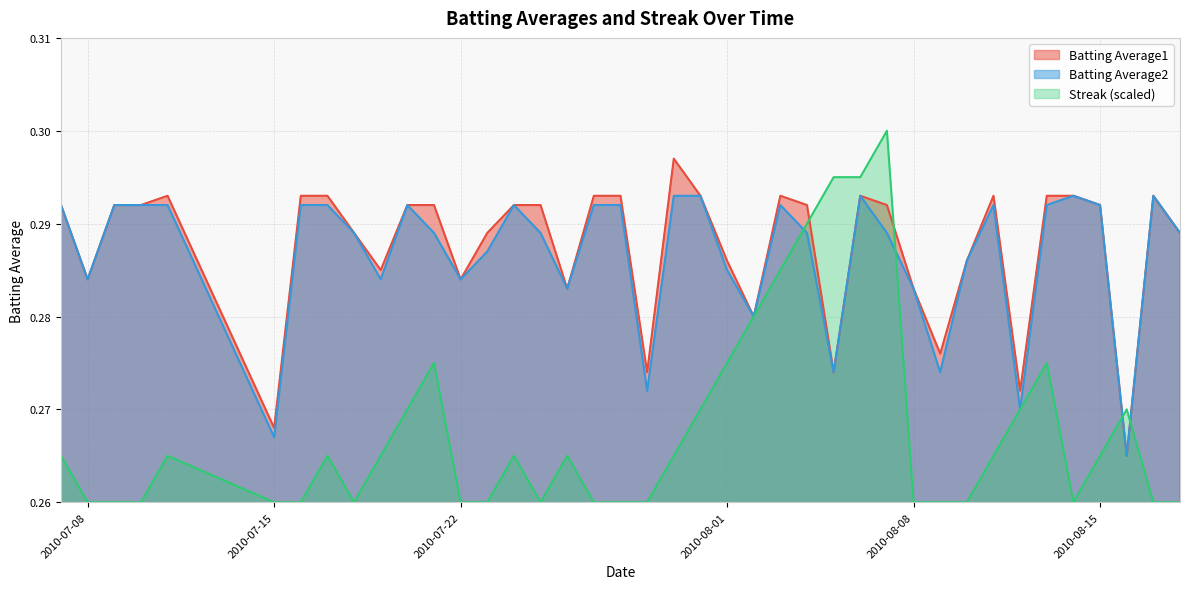

Where is the first local minimum for Batting Average1?

2010-07-08